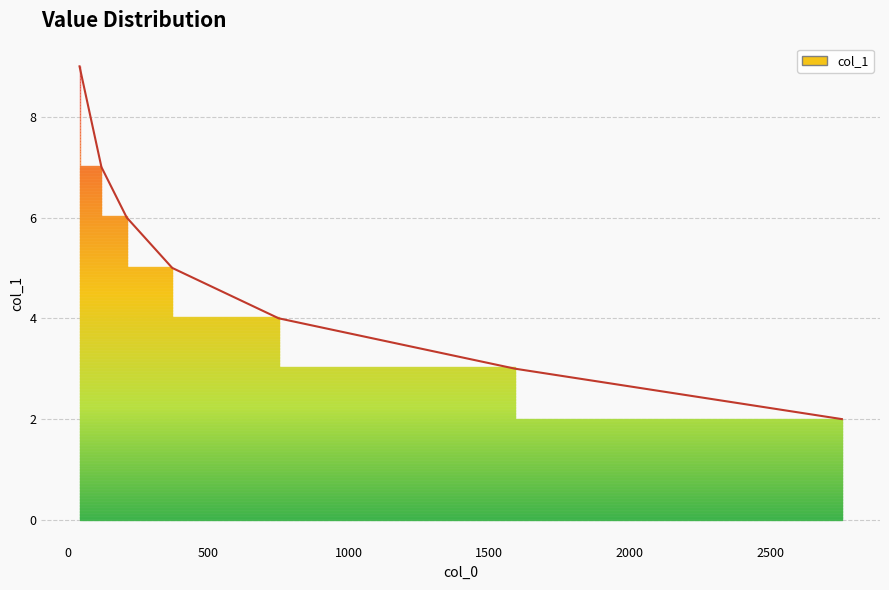

What is the maximum value shown in the chart?

9